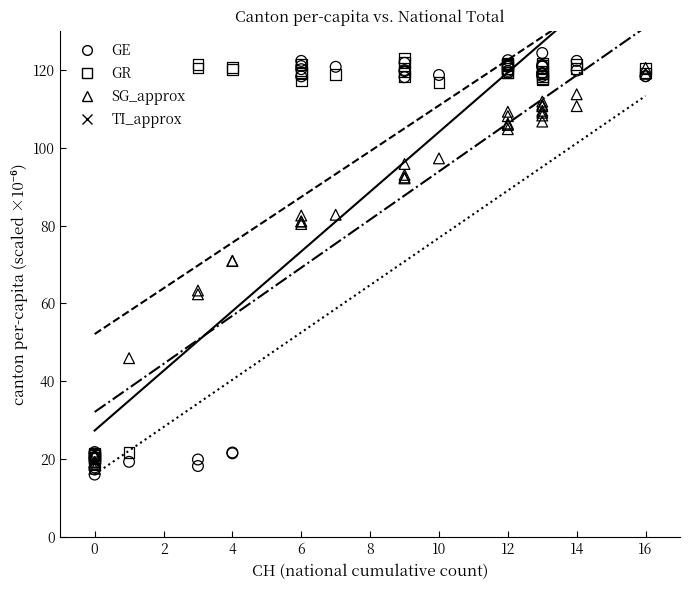

What are all the series names shown in the legend?

GE, GR, SG_approx, TI_approx